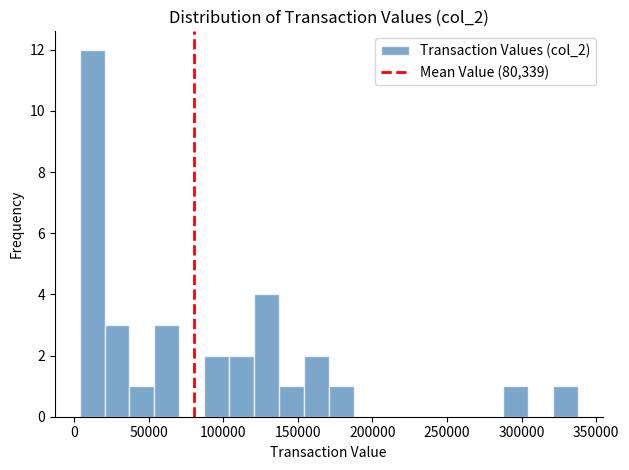

Around what value on the x-axis is the tallest bar? Give the approximate position of its centre, as read against the axis.

10000